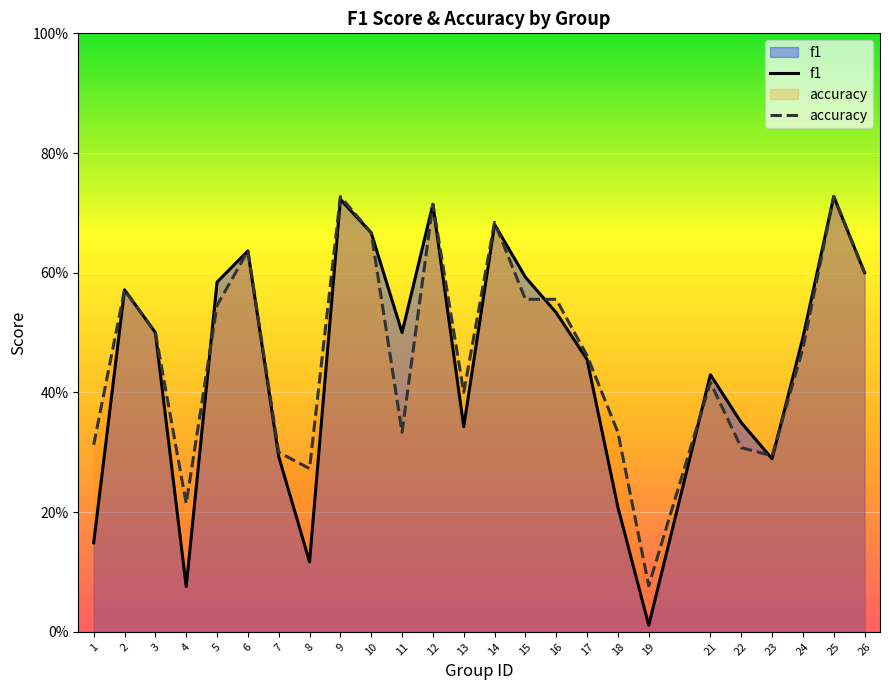

How many distinct data groups are displayed?

2